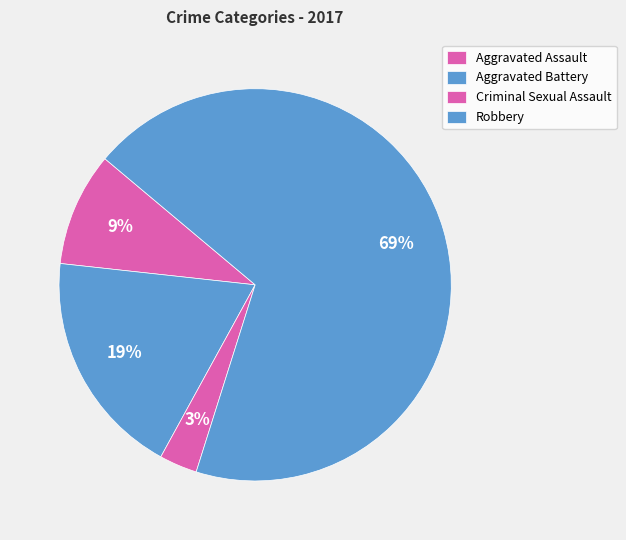

What percentage is the Aggravated Assault slice, to the nearest percent?

9%